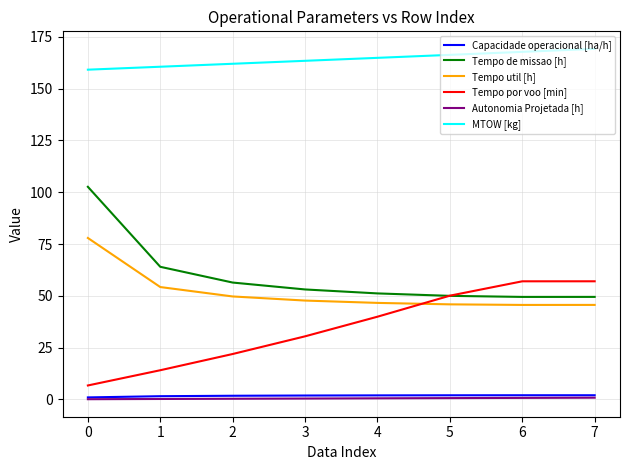

What is the difference between the second highest and minimum values in the MTOW [kg] series?

8.6